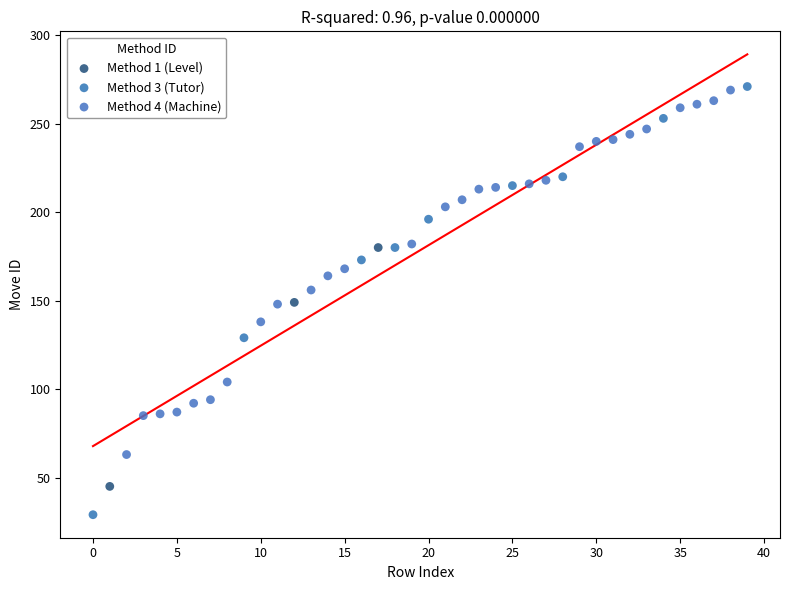

Which series has the widest spread of Y values?

Method 3 (Tutor)